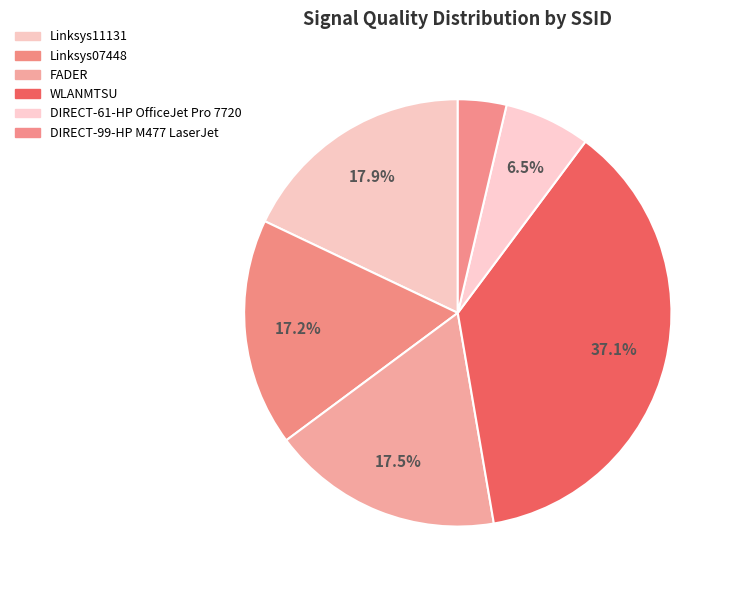

Is there any slice that represents more than half of the pie?

No